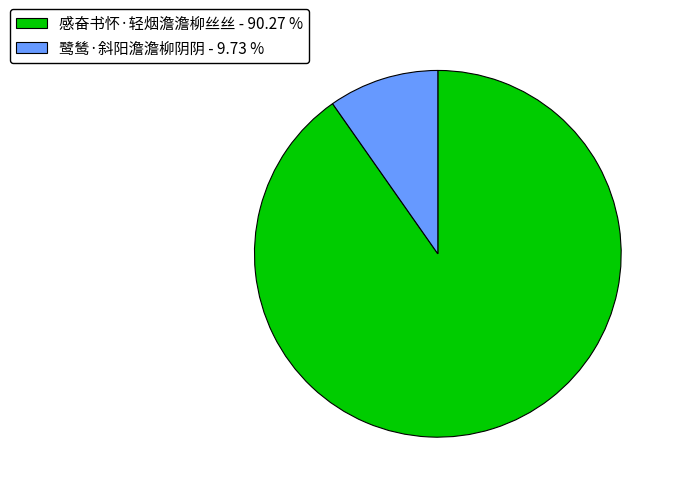

Count the number of slices in the pie.

2